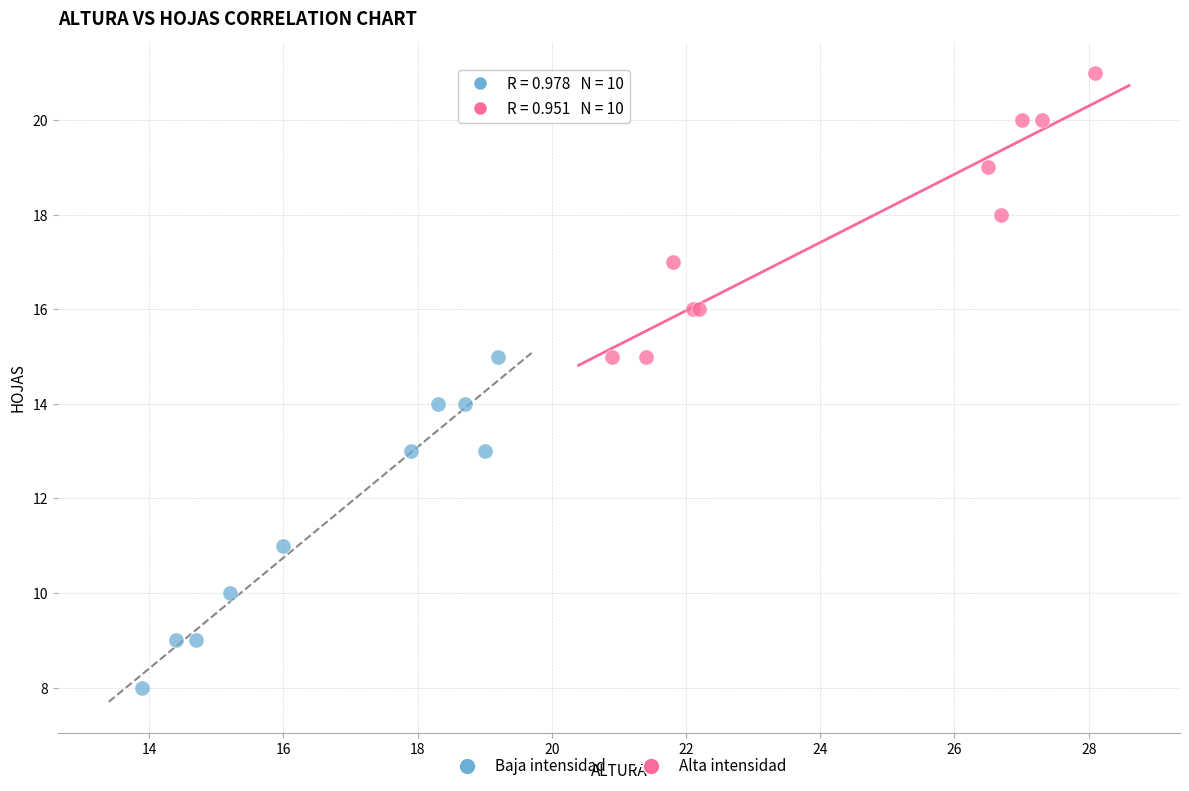

What are all the series names shown in the legend?

Baja intensidad, Alta intensidad